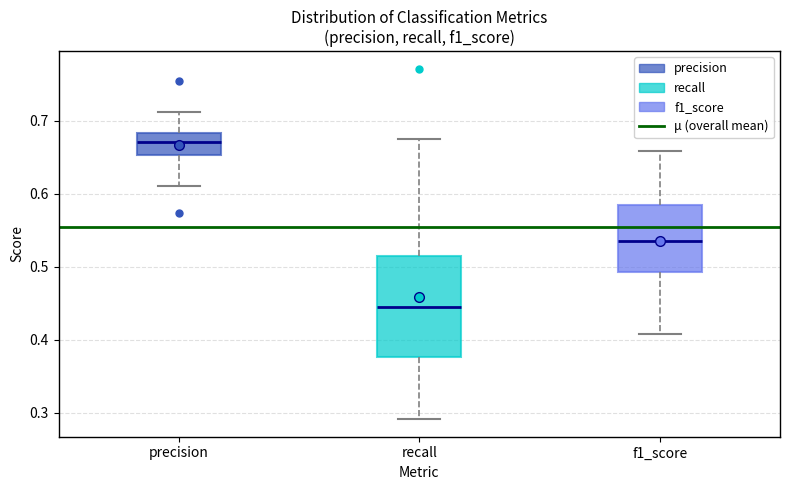

Which box has the lowest median line?

recall